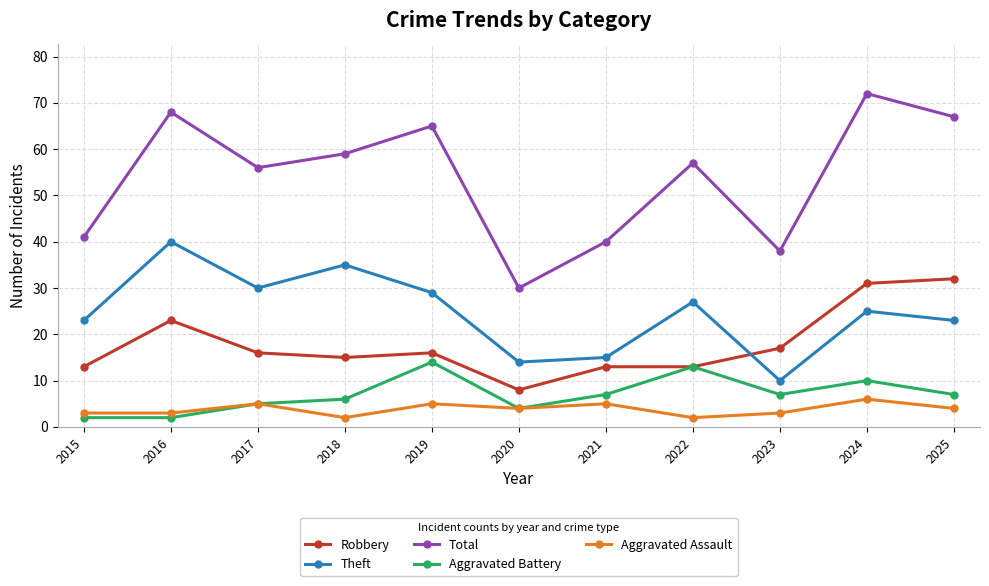

Reading left to right, extract all data points from this chart.

Robbery: 2015=13	2016=23	2017=16	2018=15	2019=16	2020=8	2021=13	2022=13	2023=17	2024=31	2025=32
Theft: 2015=23	2016=40	2017=30	2018=35	2019=29	2020=14	2021=15	2022=27	2023=10	2024=25	2025=23
Total: 2015=41	2016=68	2017=56	2018=59	2019=65	2020=30	2021=40	2022=57	2023=38	2024=72	2025=67
Aggravated Battery: 2015=2	2016=2	2017=5	2018=6	2019=14	2020=4	2021=7	2022=13	2023=7	2024=10	2025=7
Aggravated Assault: 2015=3	2016=3	2017=5	2018=2	2019=5	2020=4	2021=5	2022=2	2023=3	2024=6	2025=4